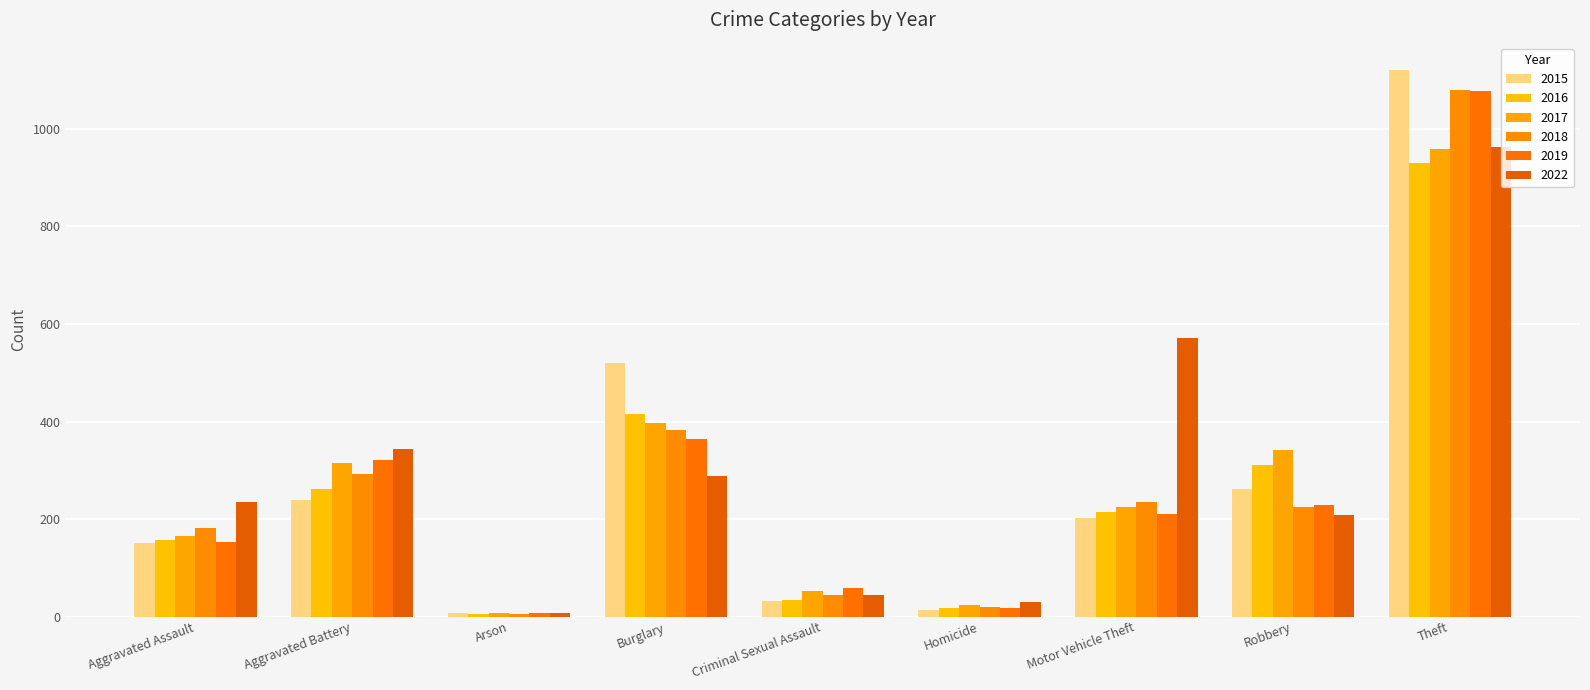

At how many categories does at least one series exceed 249?

5